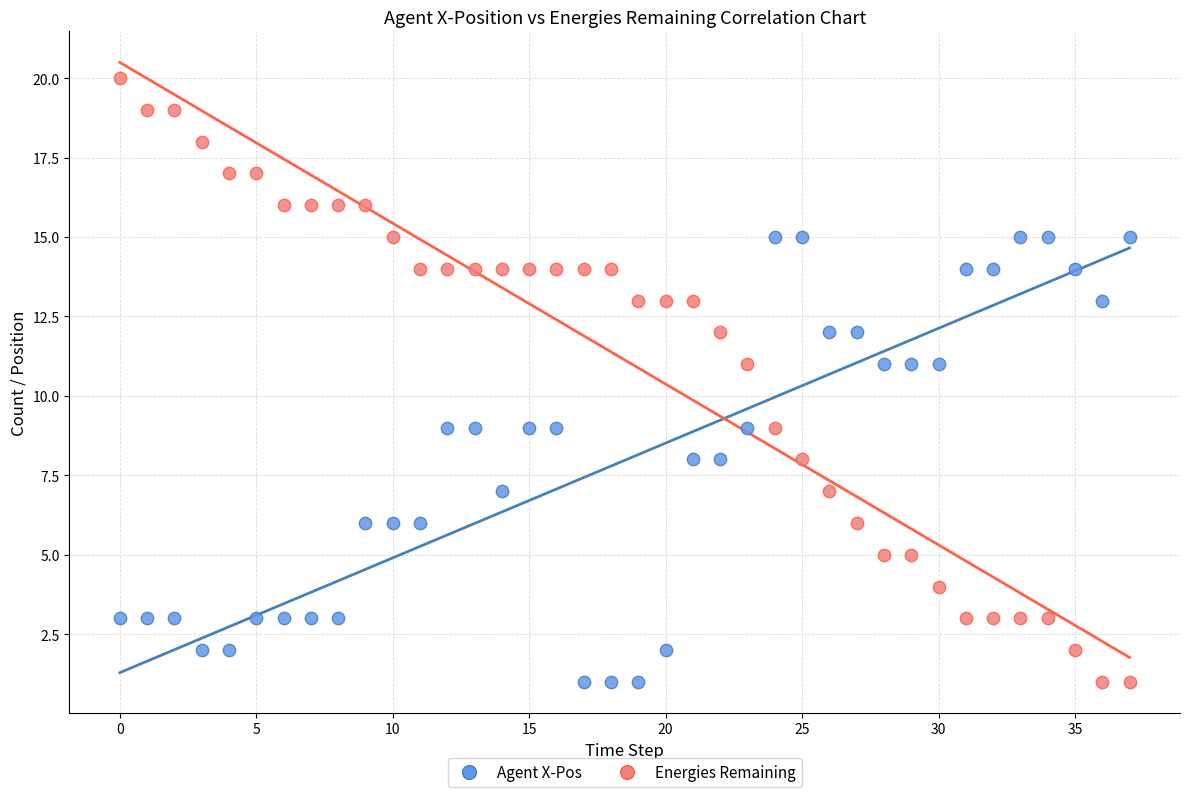

Which series has the largest Y range (max minus min)?

Energies Remaining